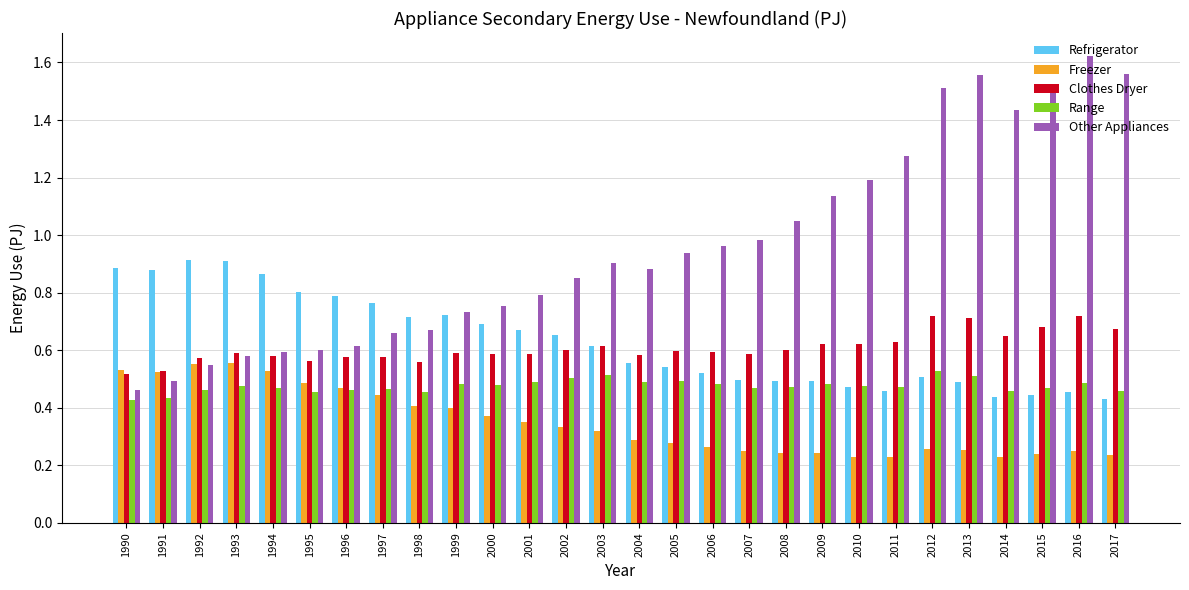

How many series are shown in this chart?

5